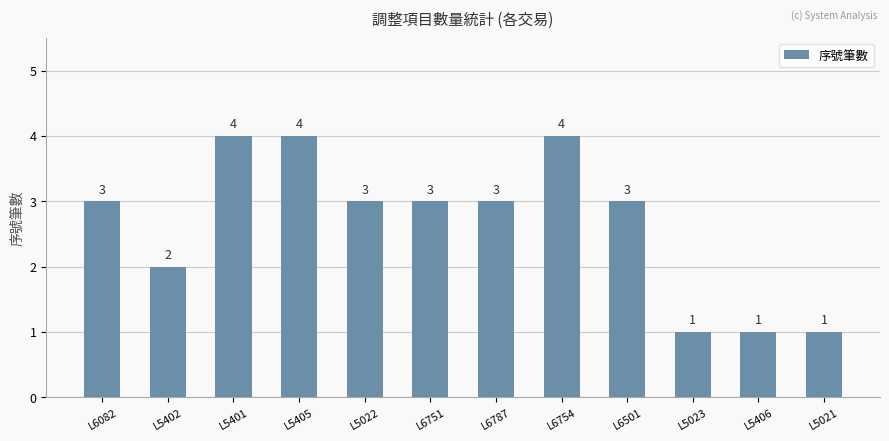

What is the label of the 4th bar from the left?

L5405